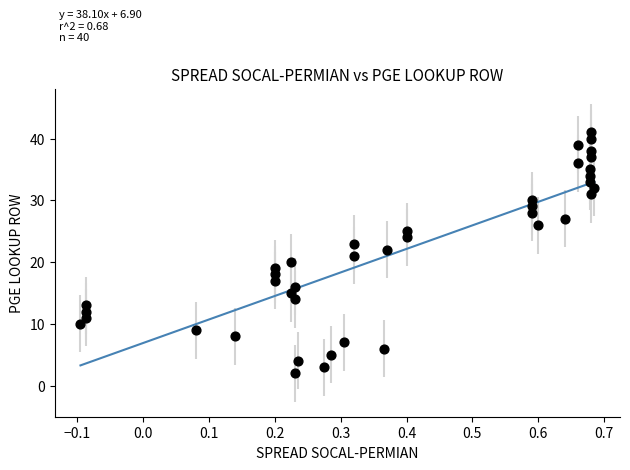

What is the range of Y values (max minus min)?

39